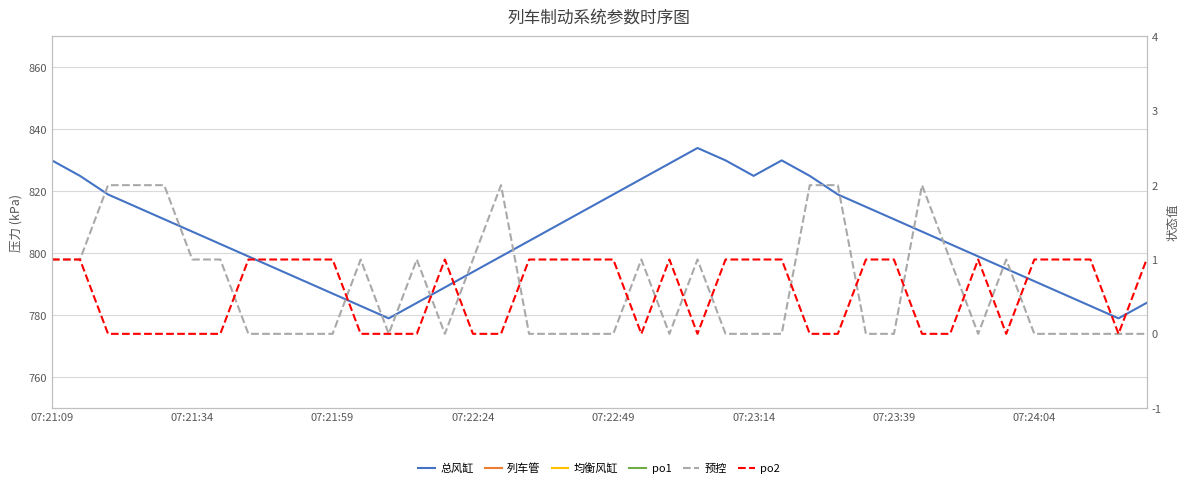

What are all the series names shown in the legend?

总风缸, 列车管, 均衡风缸, po1, 预控, po2